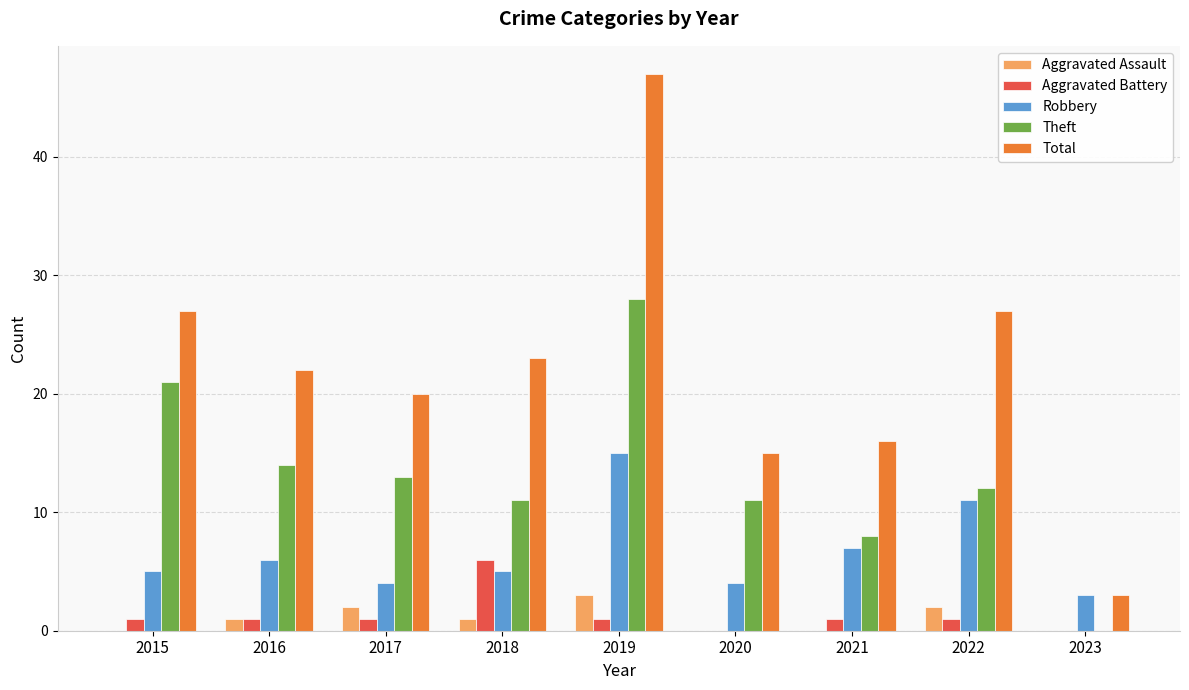

Are the bars horizontal?

No